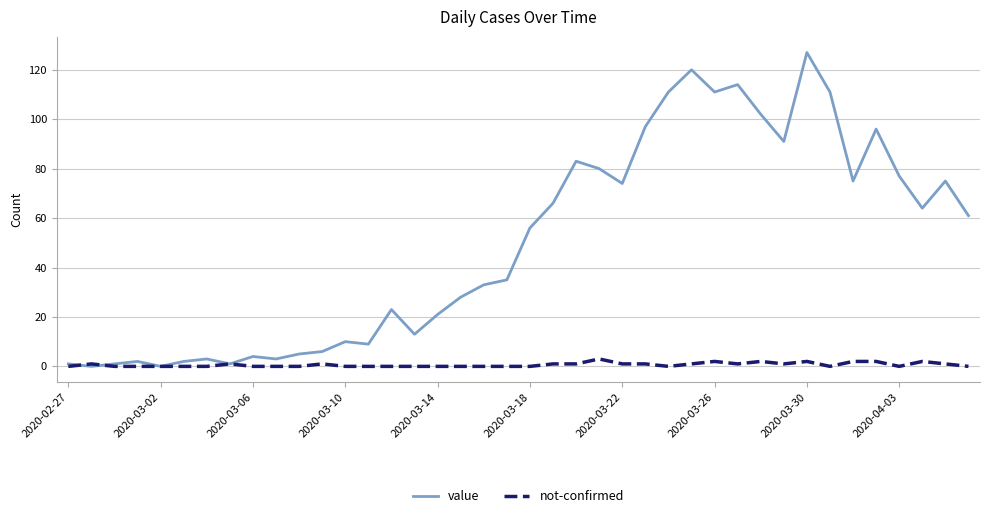

Which series has the largest total across all categories?

value